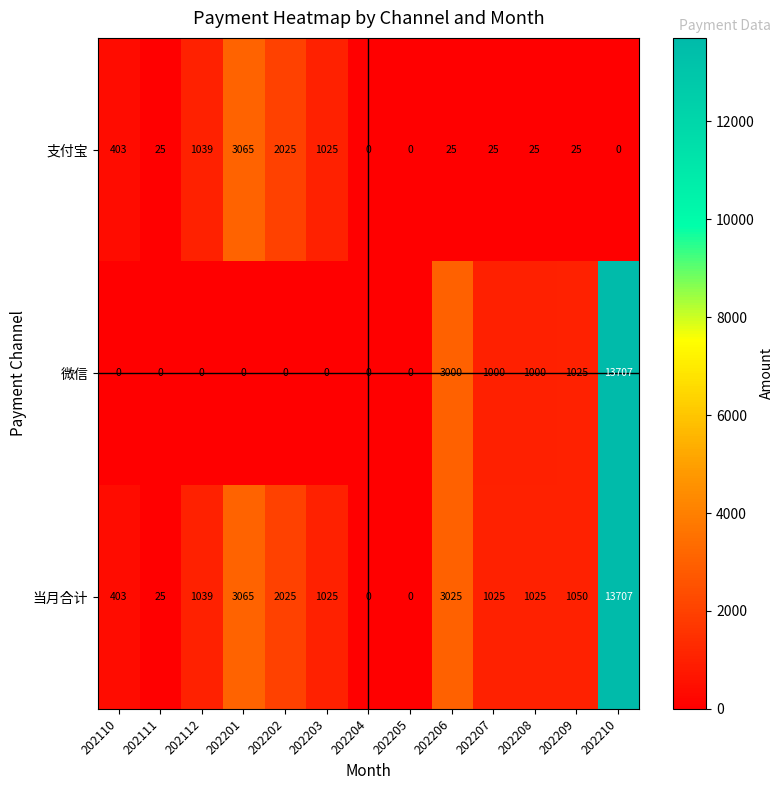

Which series has the largest range (max minus min)?

微信